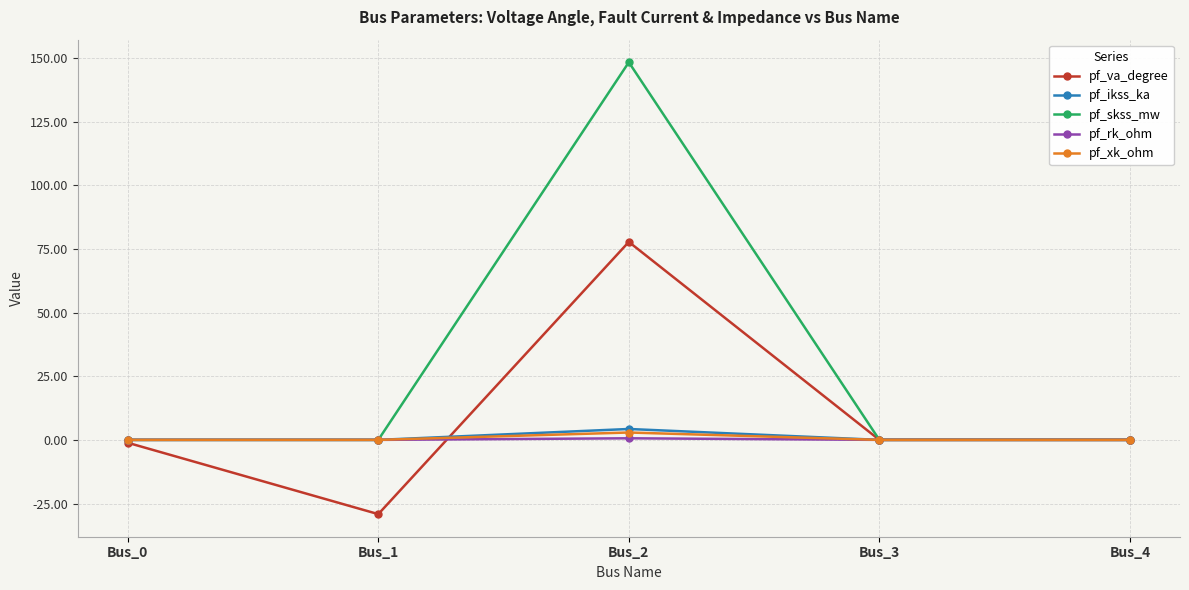

Which series has the largest range (max minus min)?

pf_skss_mw